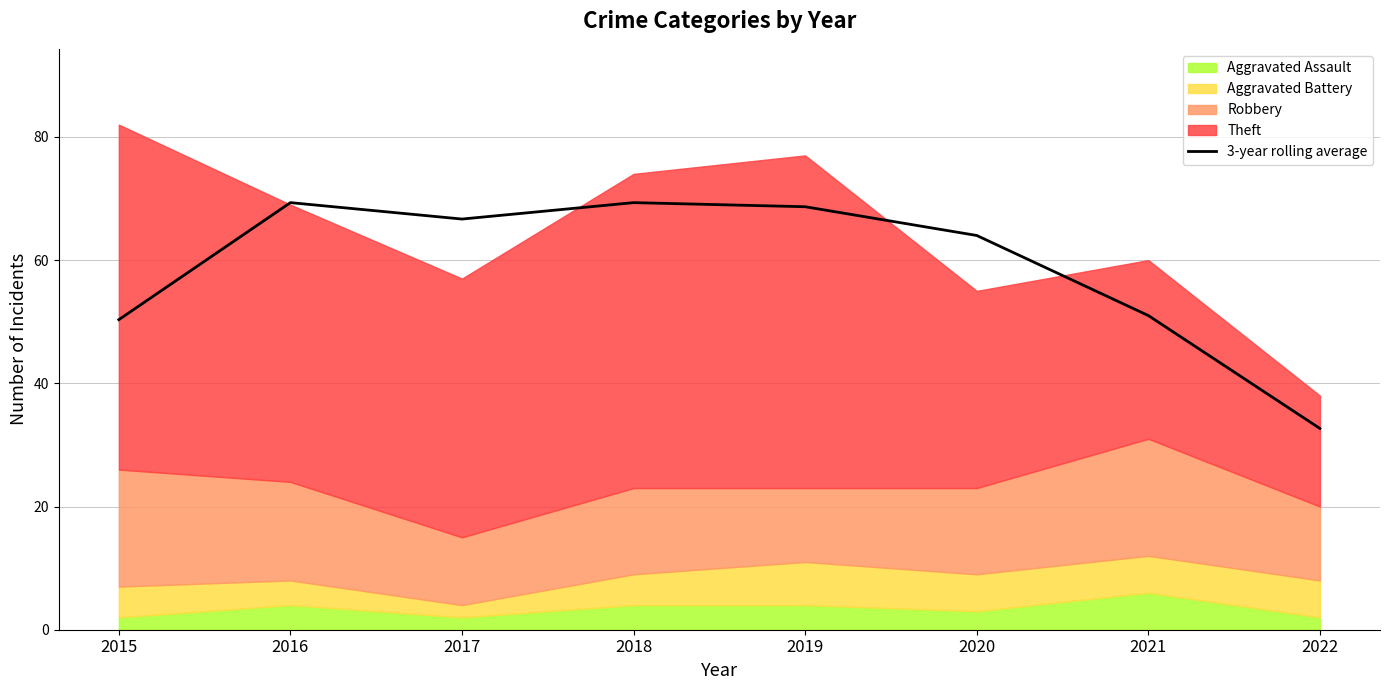

What is the difference between the values at 2017 and 2022?

34.0